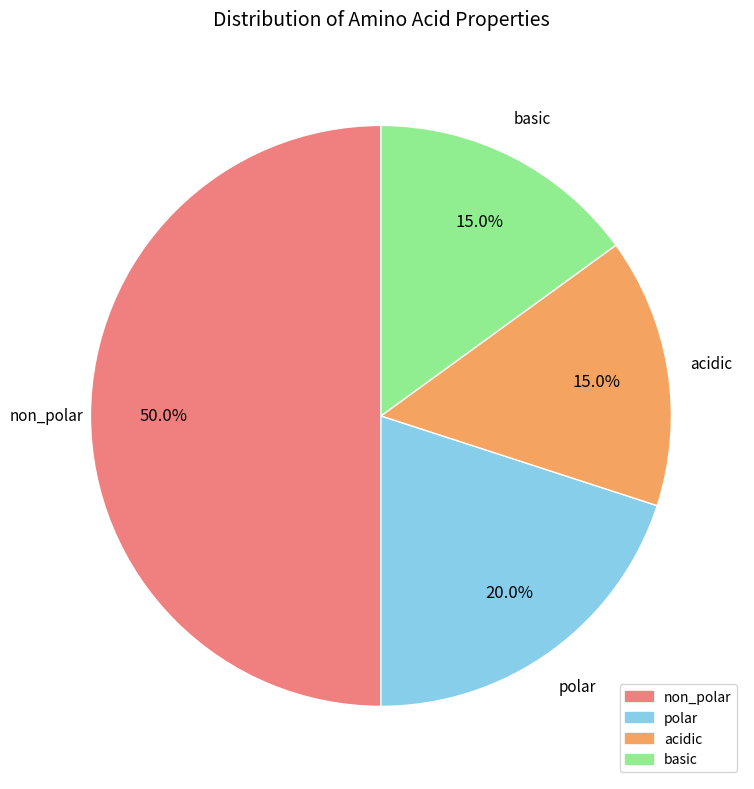

To the nearest percent, what is the combined percentage of non_polar and acidic?

65%